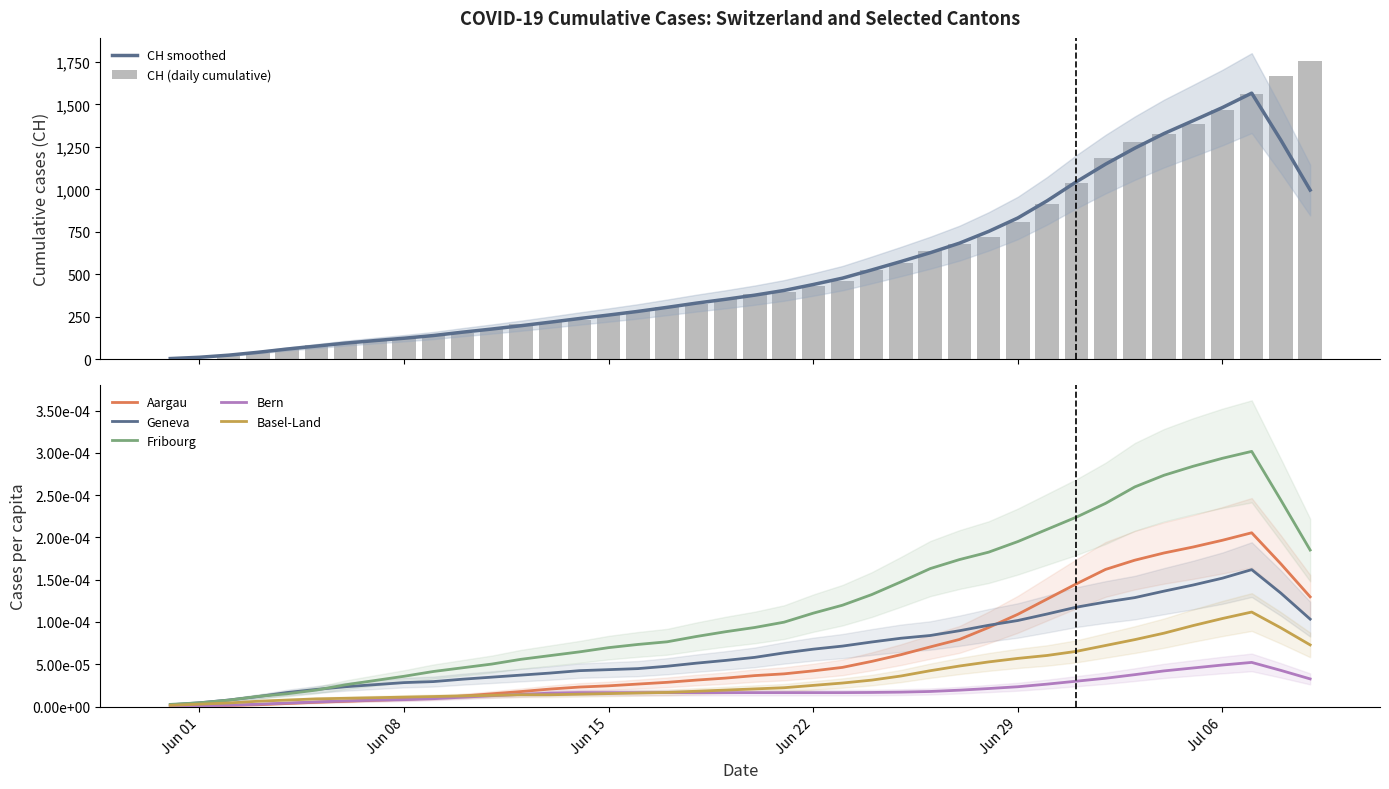

What is the difference between the maximum and minimum values in the CH series?

1752.0